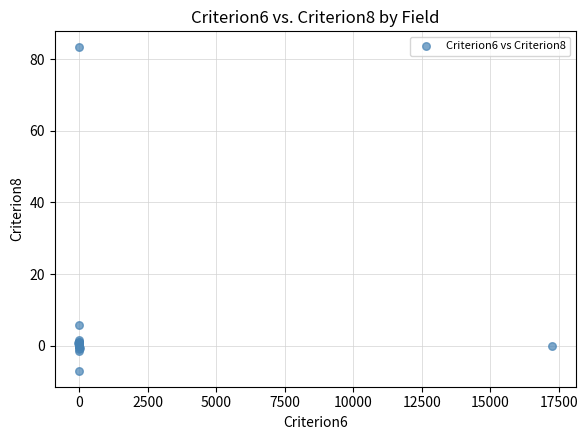

What Y value in the scatter plot is closest to 38?

5.7